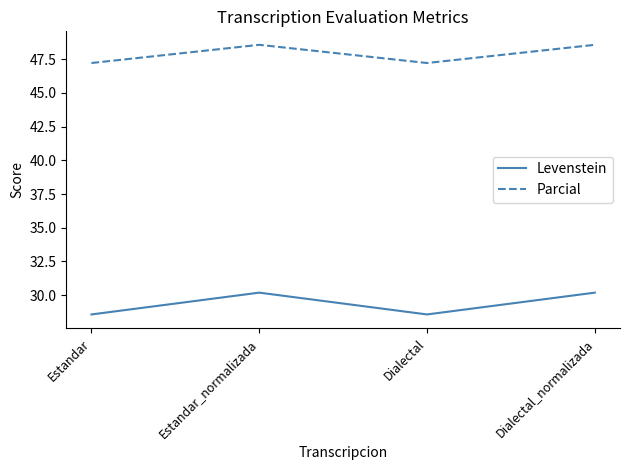

What is the average value of the Parcial series?

47.9